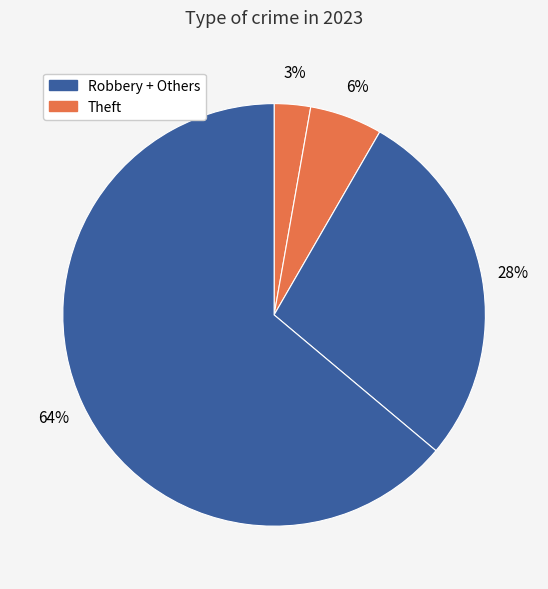

How many segments does this pie chart have?

4